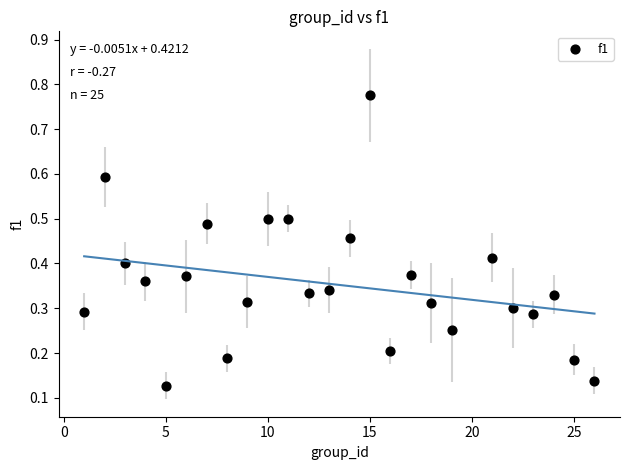

What is the range of Y values (max minus min)?

0.6